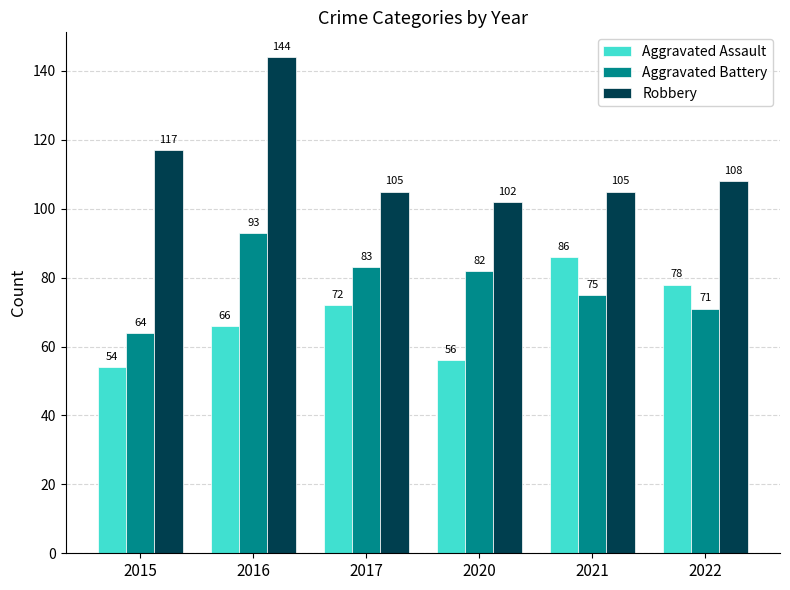

At which category does the chart reach its minimum across all series?

2015